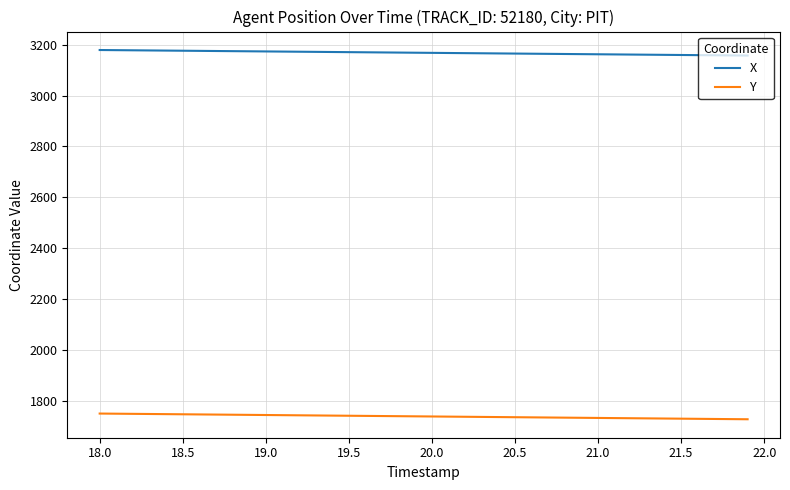

Which series has the widest spread of values?

Y